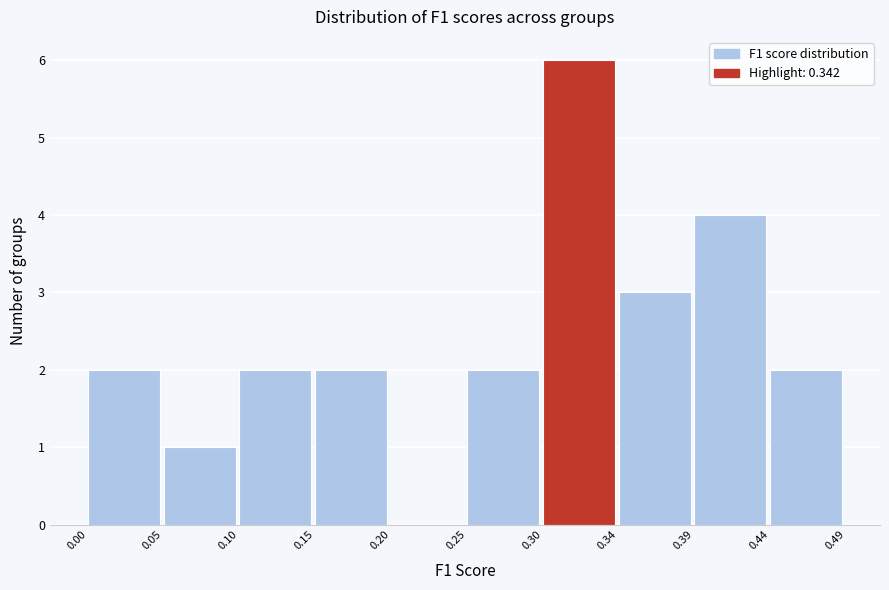

What is the height of the bar covering 0.05 to 0.10 on the x-axis? The values are not printed on the chart, so give them approximately, as read against the axis.

1